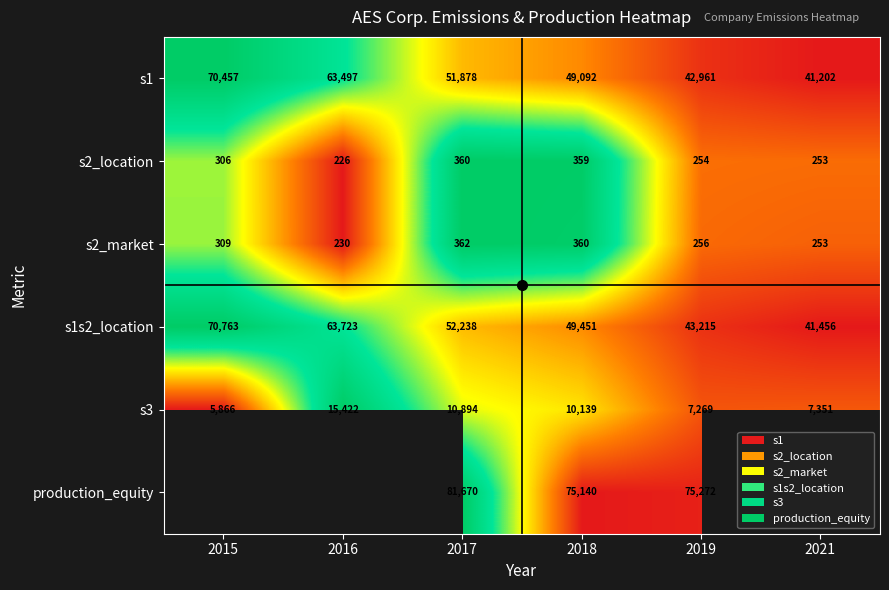

What is the lowest value of the s1s2_location series?

41456